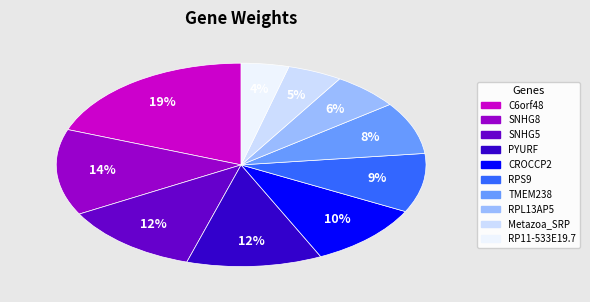

To the nearest percent, what is the combined percentage of CROCCP2 and Metazoa_SRP?

15%